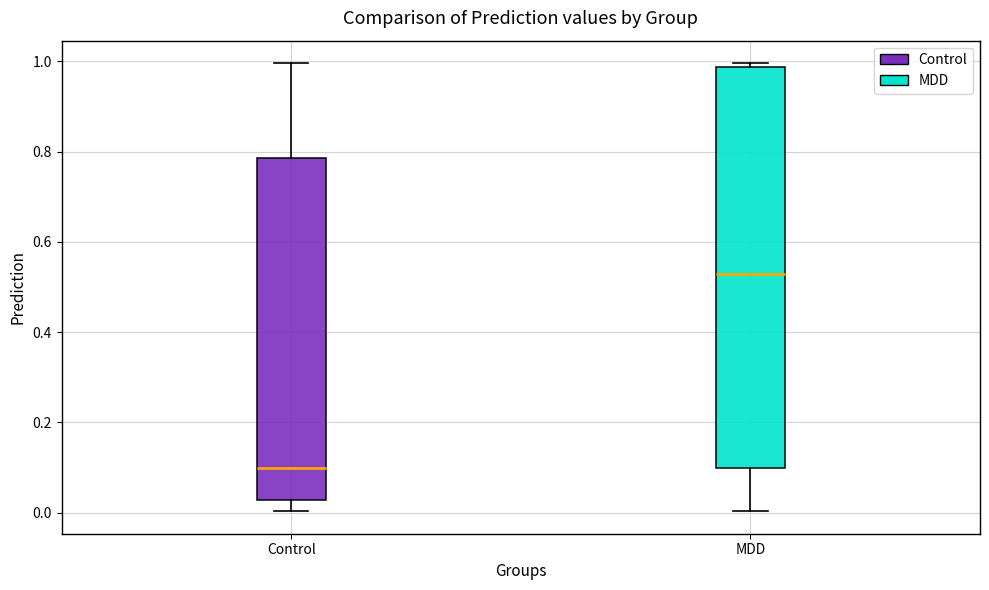

Which box is the tallest, from its lower edge to its upper edge?

MDD